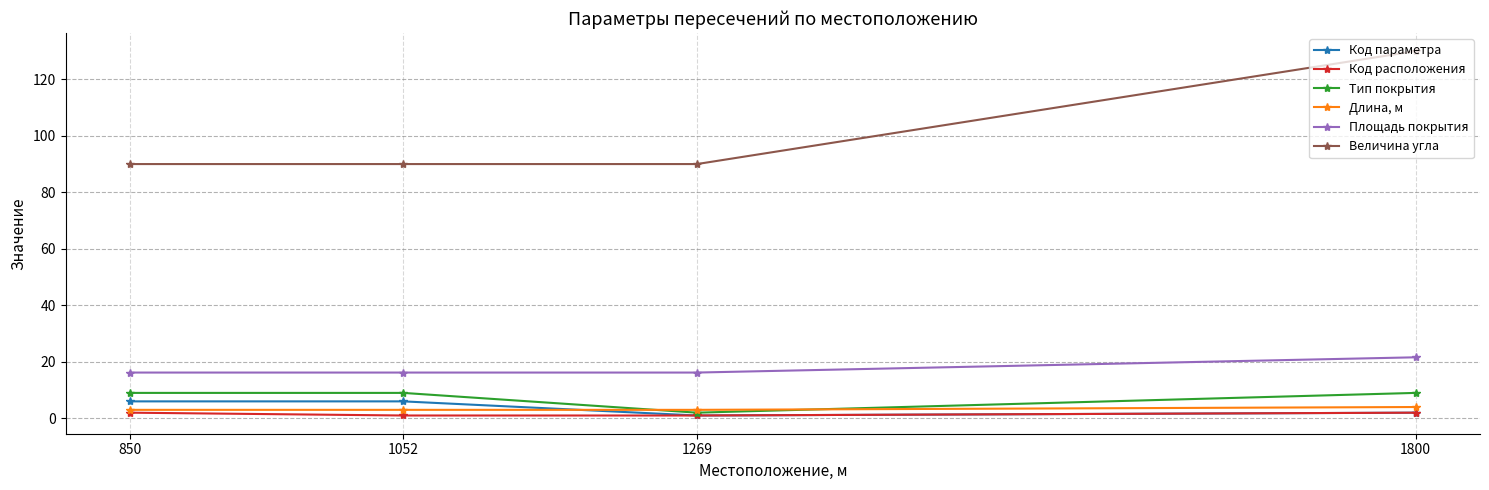

True or false: Длина, м and Площадь покрытия cross at least once.

False